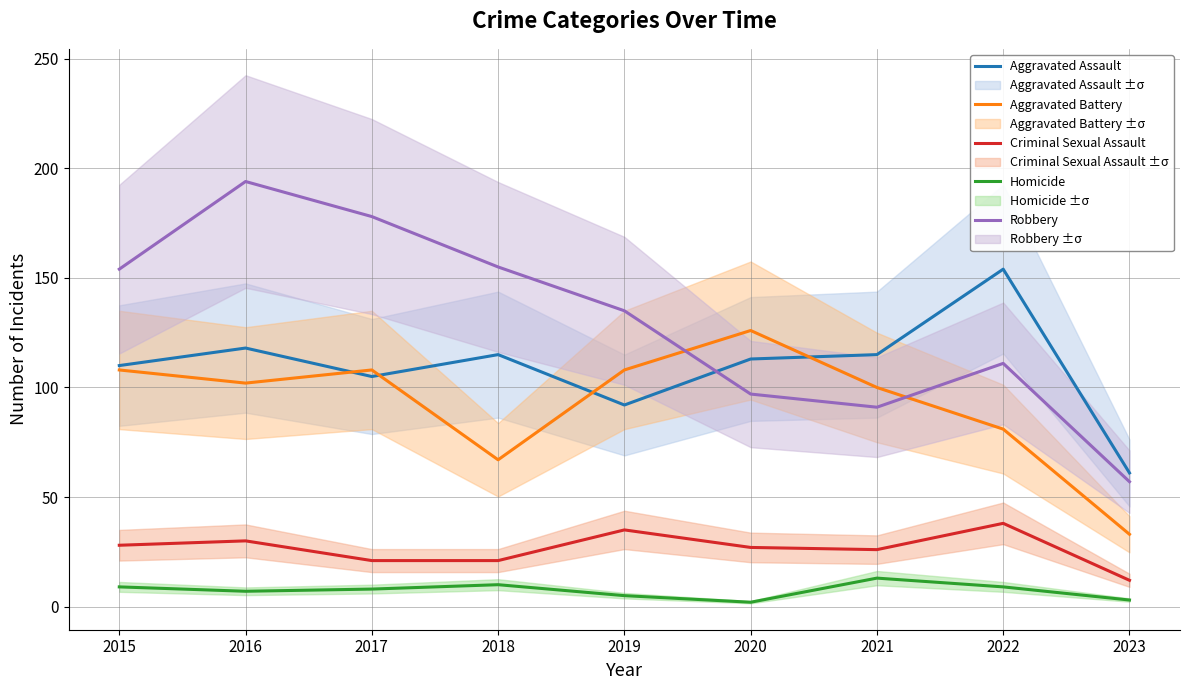

At which label does Aggravated Assault first exceed 113?

2016